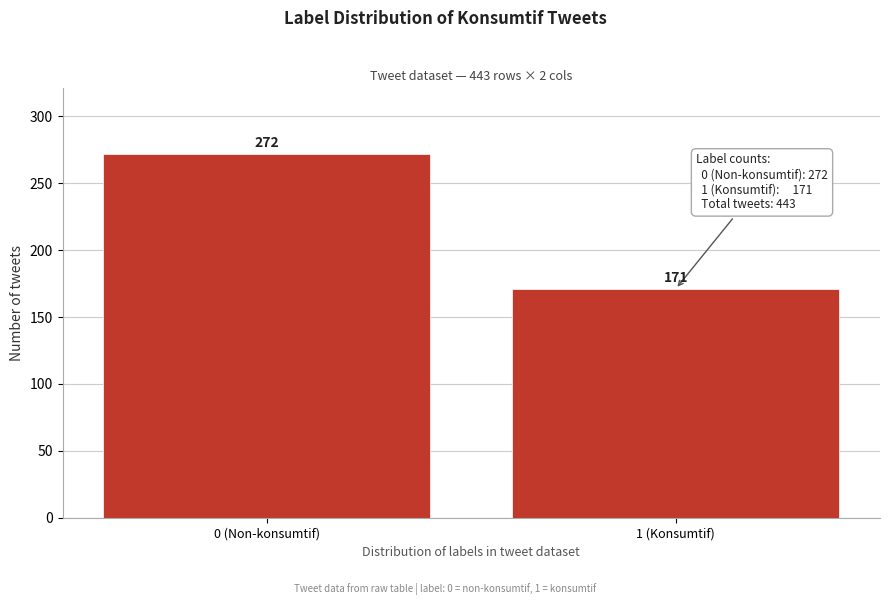

Reading right to left, extract all data points from this chart.

171	272